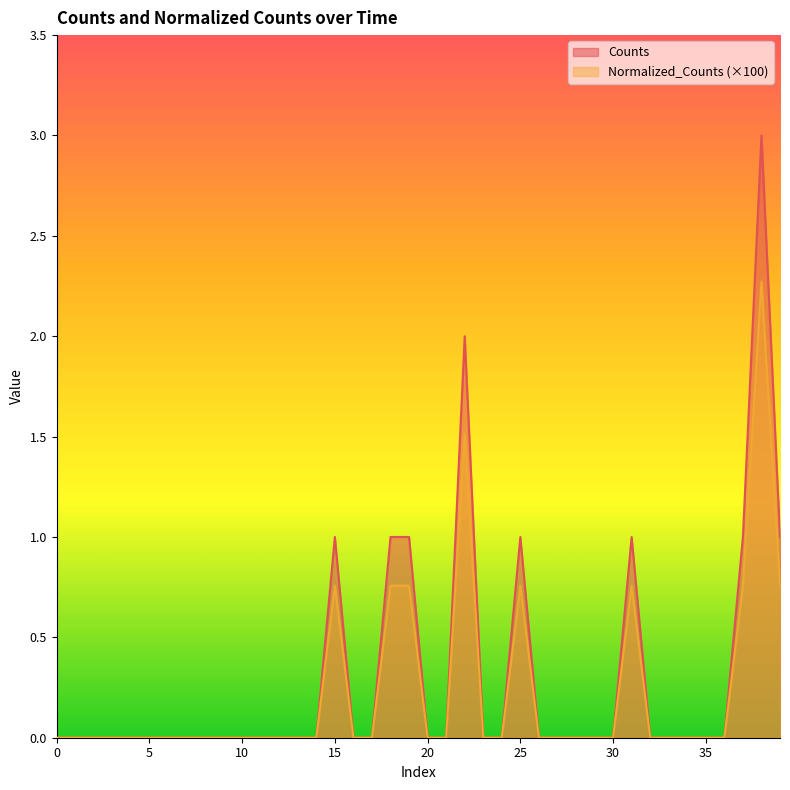

True or false: Counts has a value of 1.0 at 37.

True